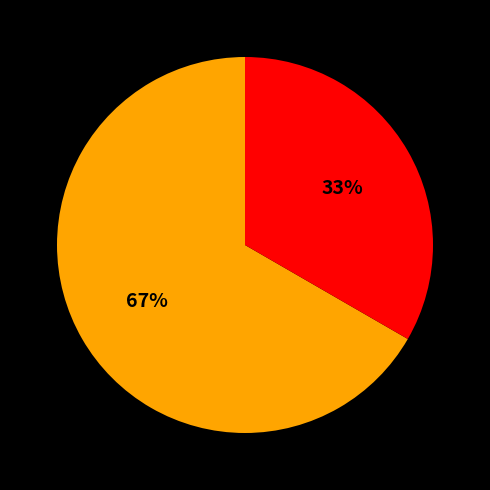

To the nearest percent, what is the average slice percentage?

50%